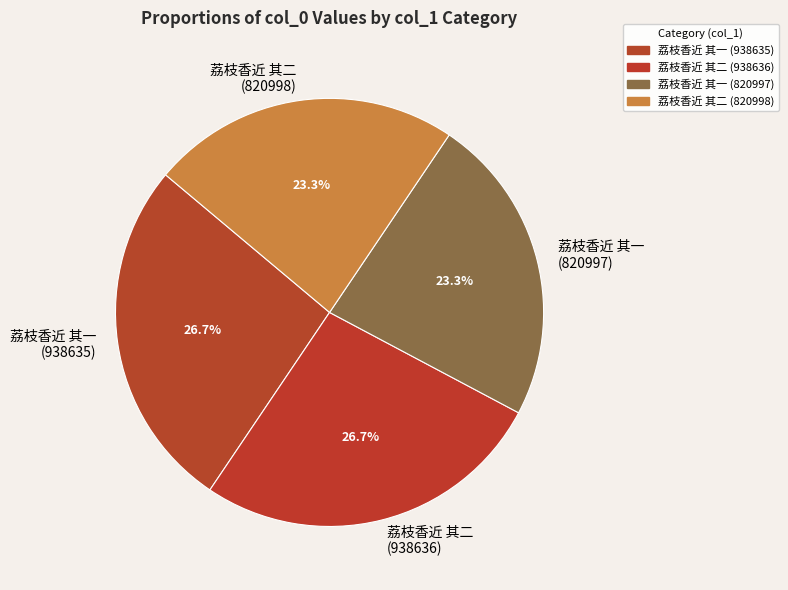

Combined, what portion of the pie is 荔枝香近 其二 (938636) and 荔枝香近 其一 (820997)?

50.0%